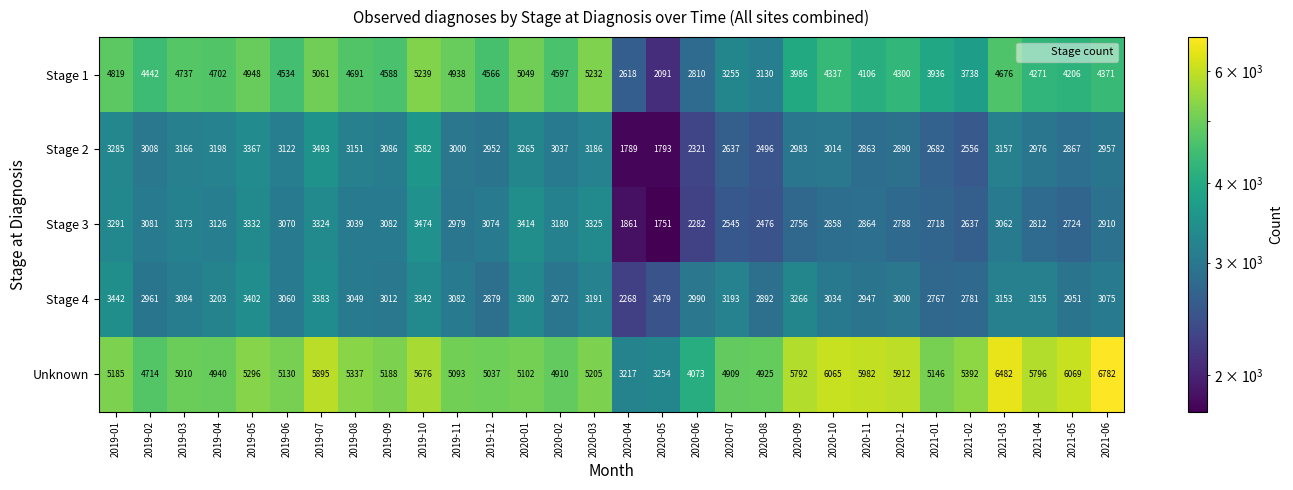

The value of Stage 4 at 2020-04 is 1582. True or false?

False